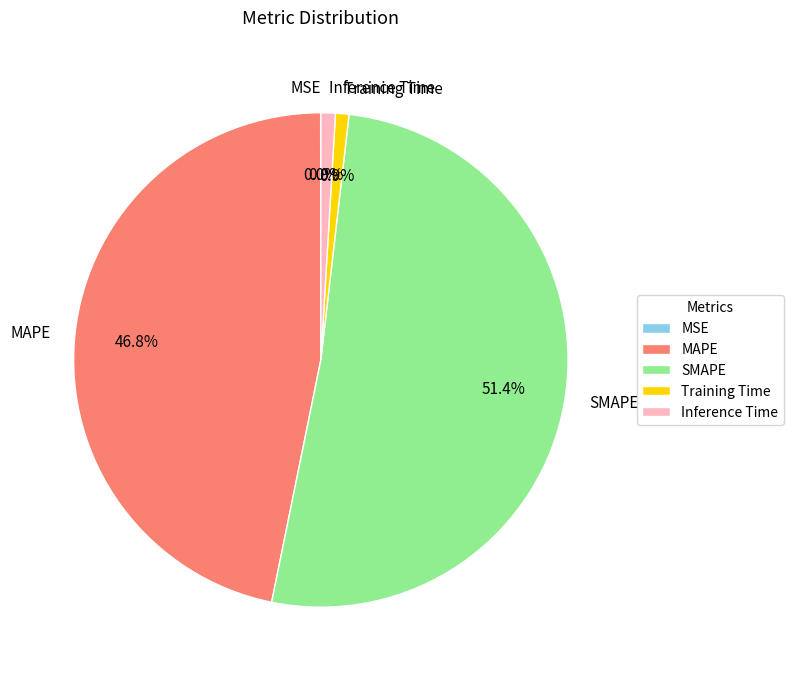

True or false: MAPE accounts for 38% of the total.

False